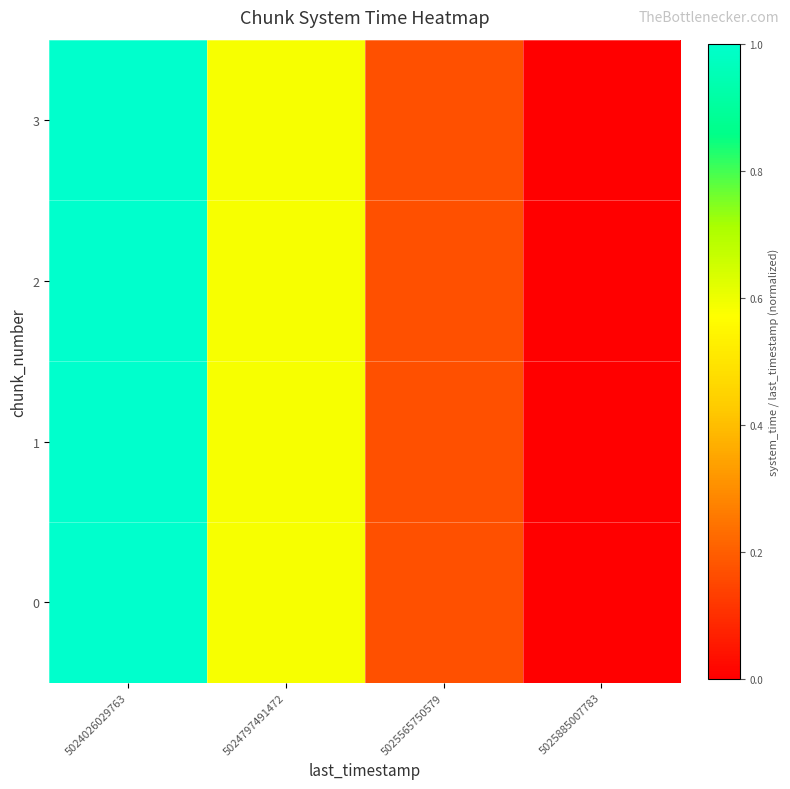

Reading left to right, list all the values displayed in this chart.

0: 5024026029763=1.0	5024797491472=0.6	5025565750579=0.2	5025885007783=0.0
1: 5024026029763=1.0	5024797491472=0.6	5025565750579=0.2	5025885007783=0.0
2: 5024026029763=1.0	5024797491472=0.6	5025565750579=0.2	5025885007783=0.0
3: 5024026029763=1.0	5024797491472=0.6	5025565750579=0.2	5025885007783=0.0